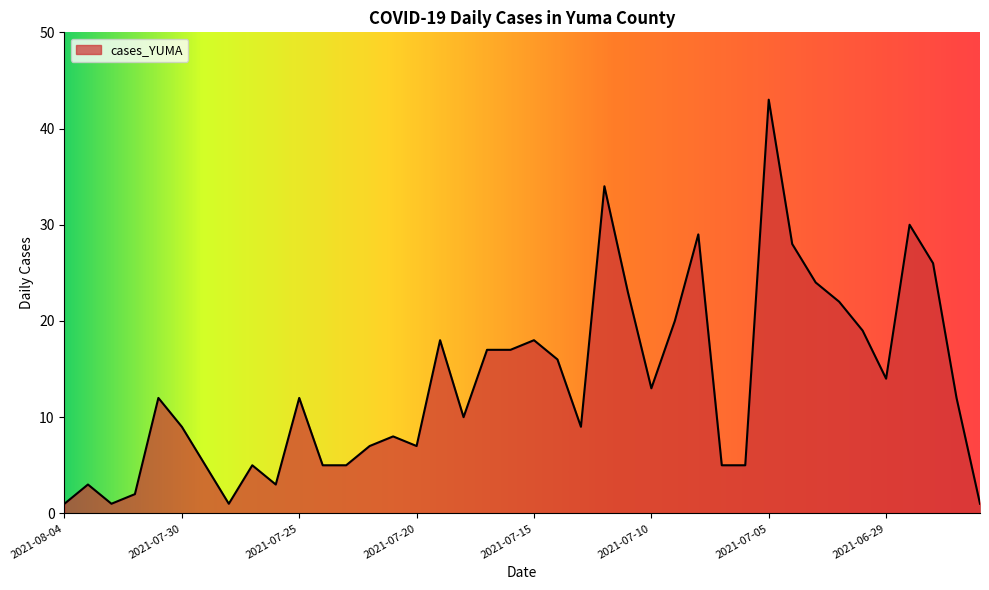

Does the chart have visible grid lines?

No